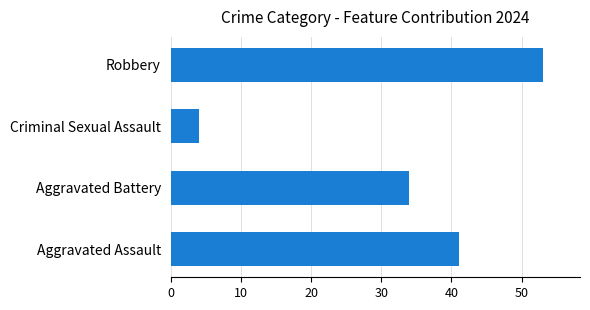

What is the minimum value shown in the chart?

4